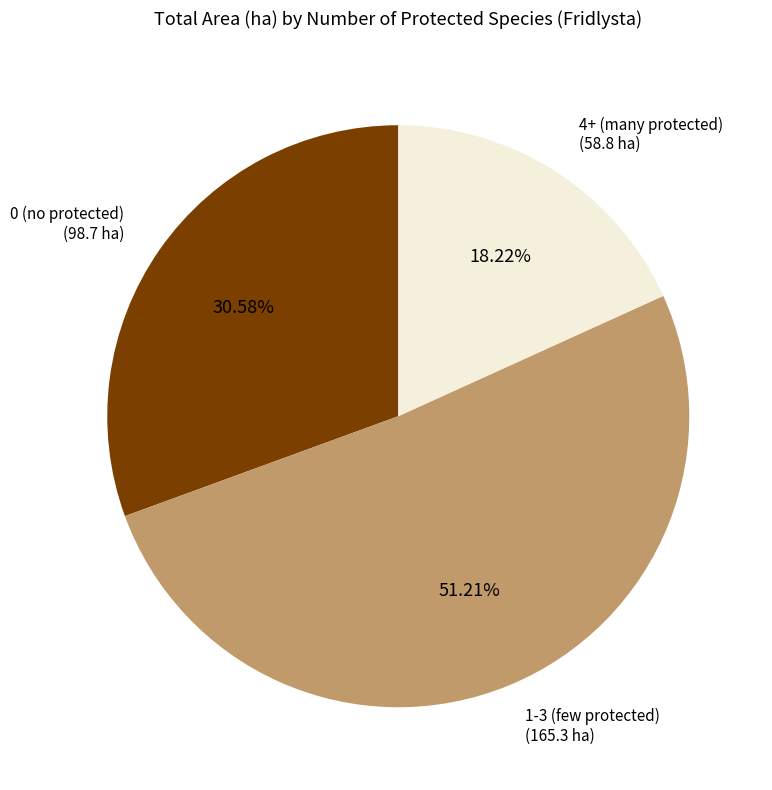

Is there a majority slice in this chart?

Yes